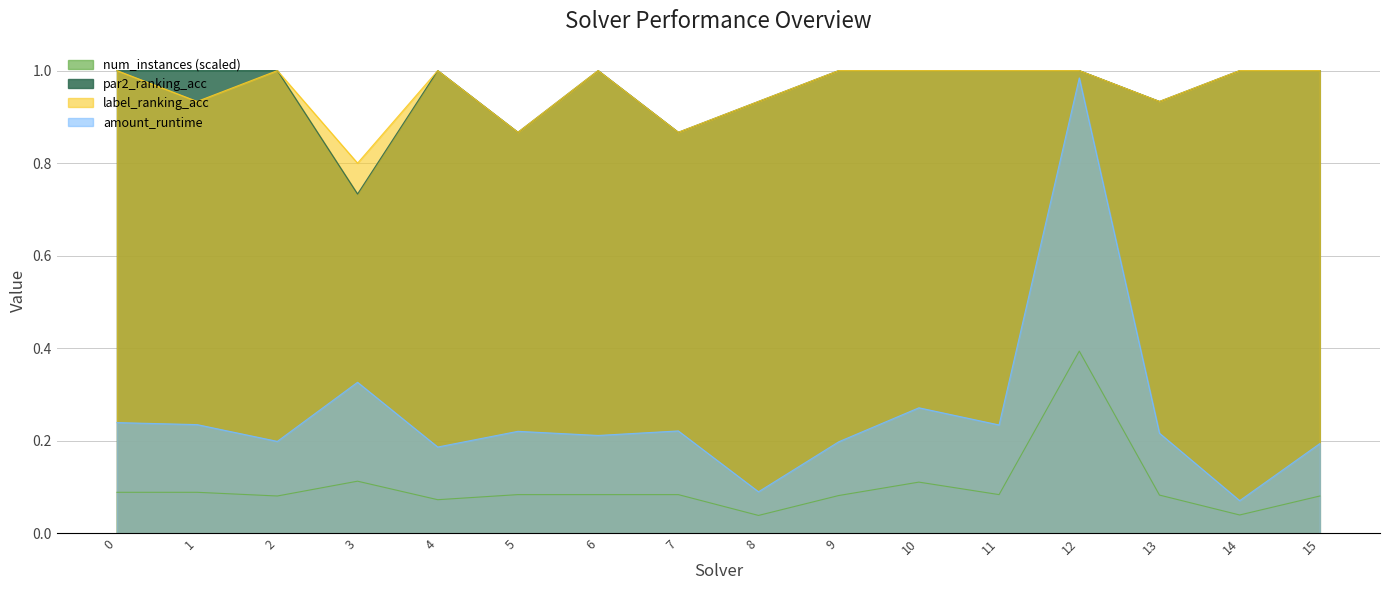

At how many categories does at least one series exceed 0?

16